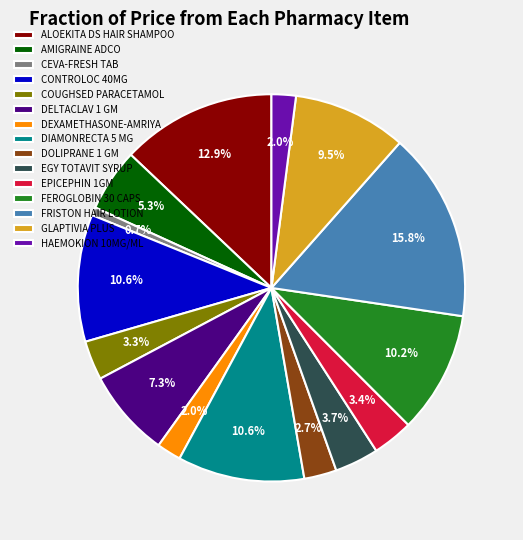

Which has a higher value, EGY TOTAVIT SYRUP or CEVA-FRESH TAB?

EGY TOTAVIT SYRUP